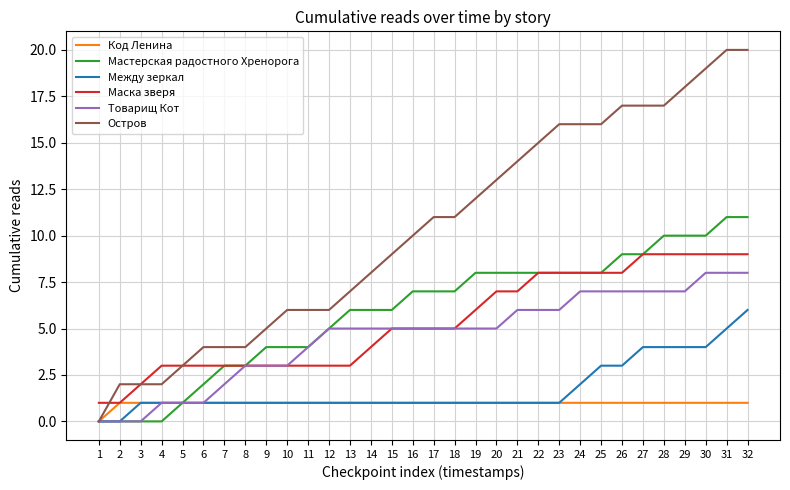

True or false: Между зеркал and Маска зверя intersect in this chart.

False